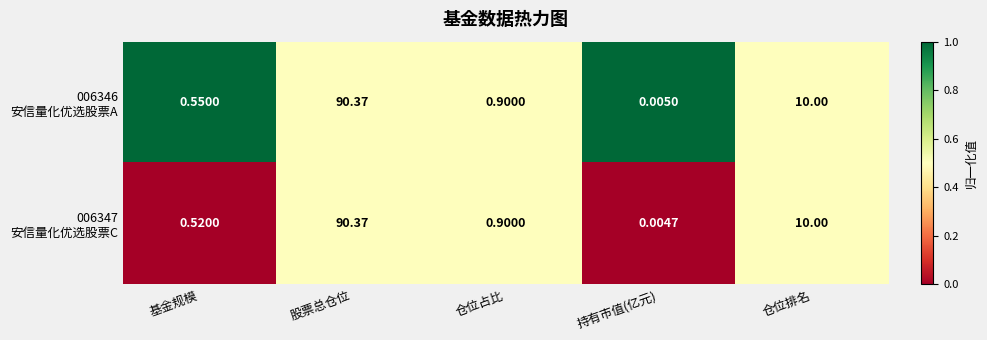

How many categories are shown in the chart?

5